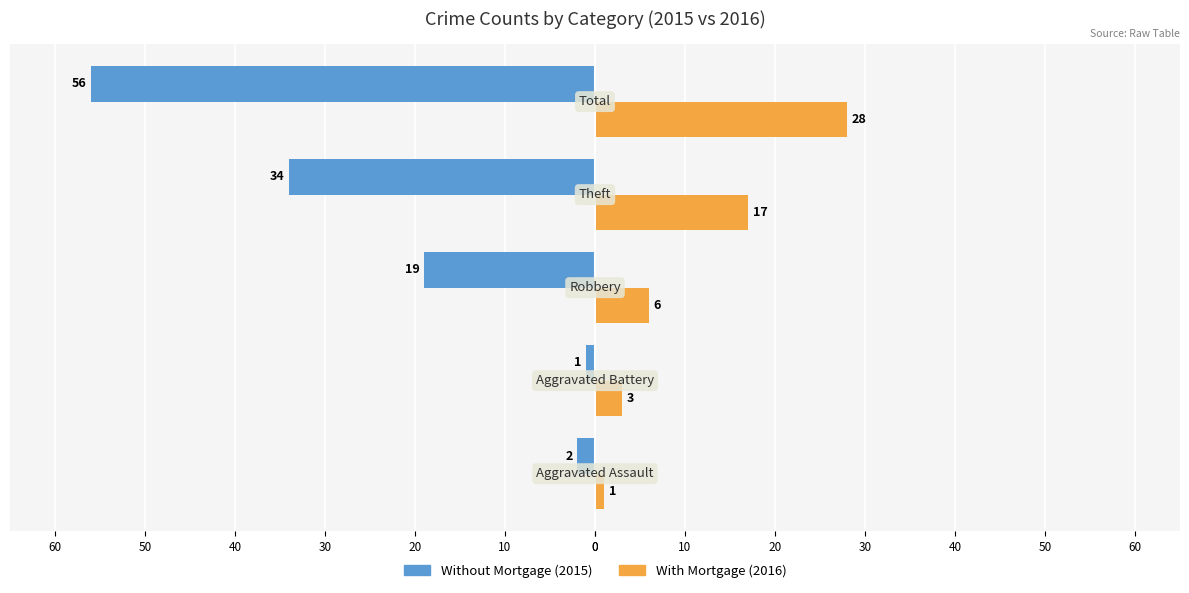

Reading left to right, list all the values displayed in this chart.

Without Mortgage: -2	-1	-19	-34	-56
With Mortgage: 1	3	6	17	28